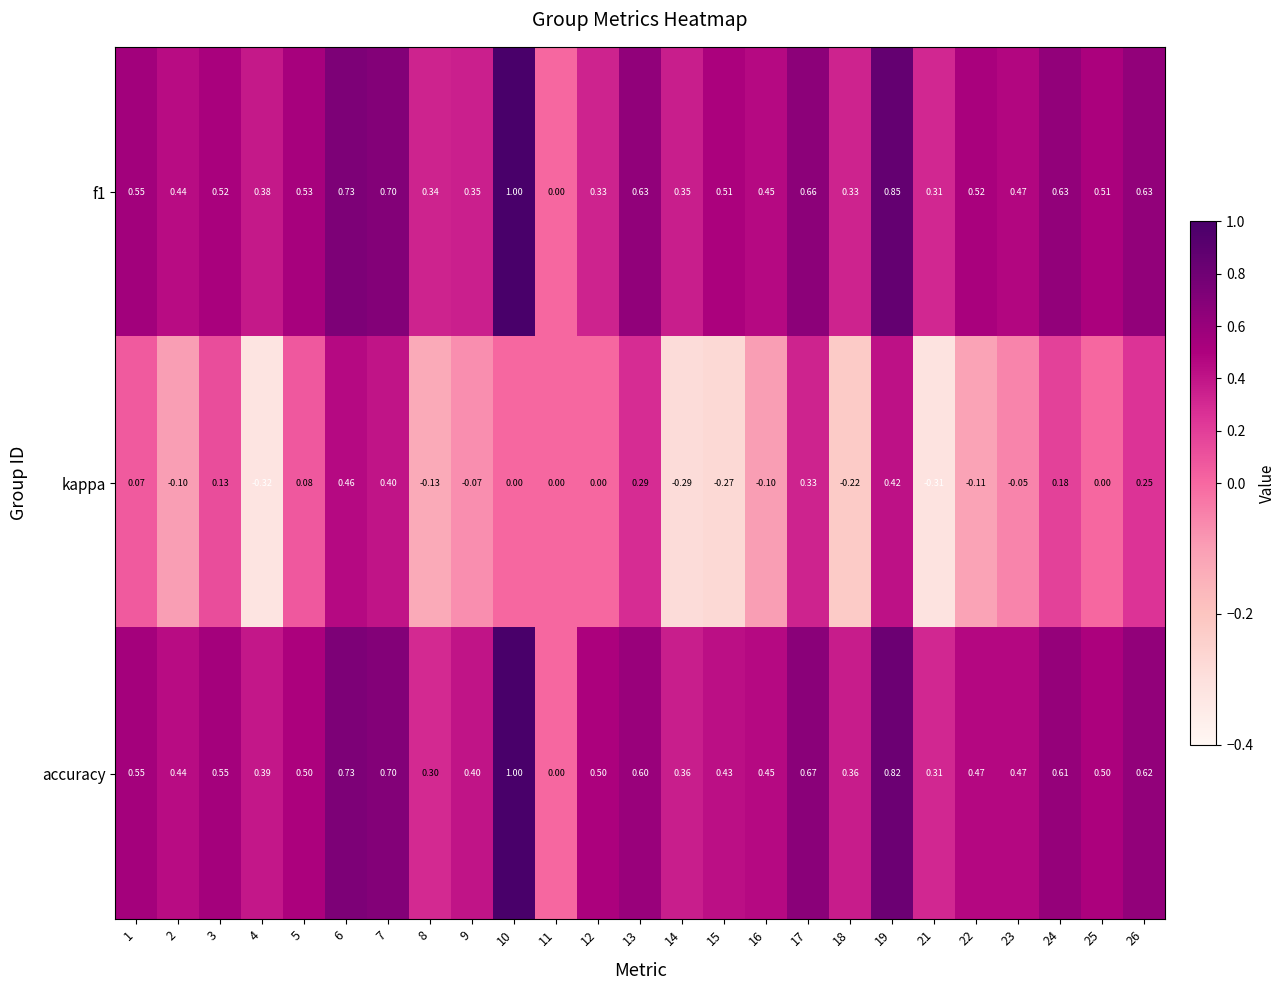

What is the spread (max minus min) of values at 7?

0.3